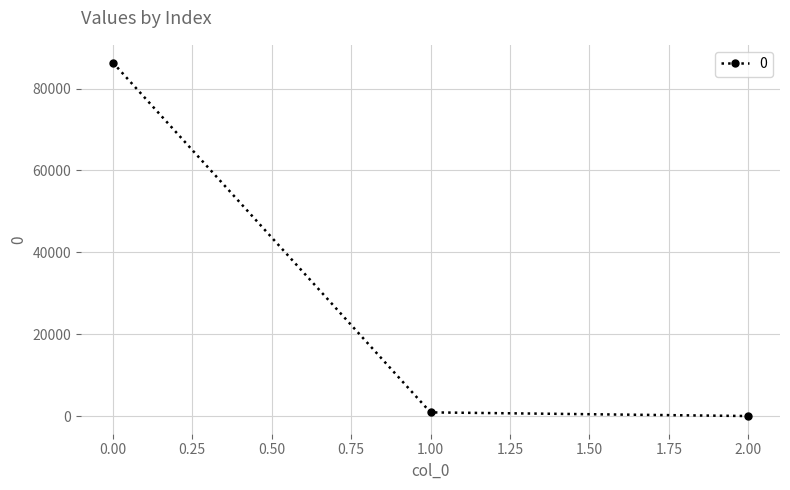

True or false: the data shows 151131.1 at 0.00.

False